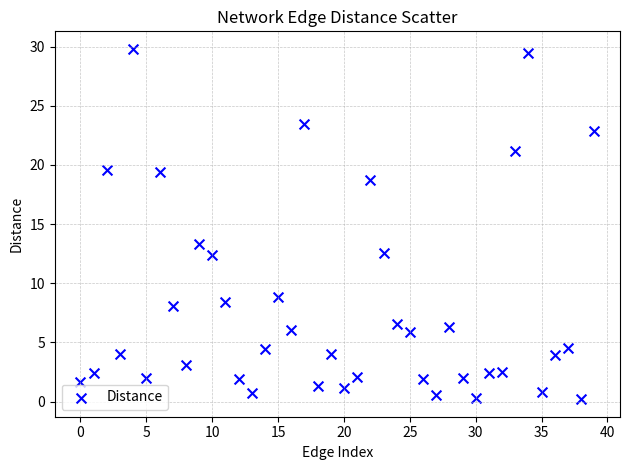

What Y value in the scatter plot is closest to 15?

13.3